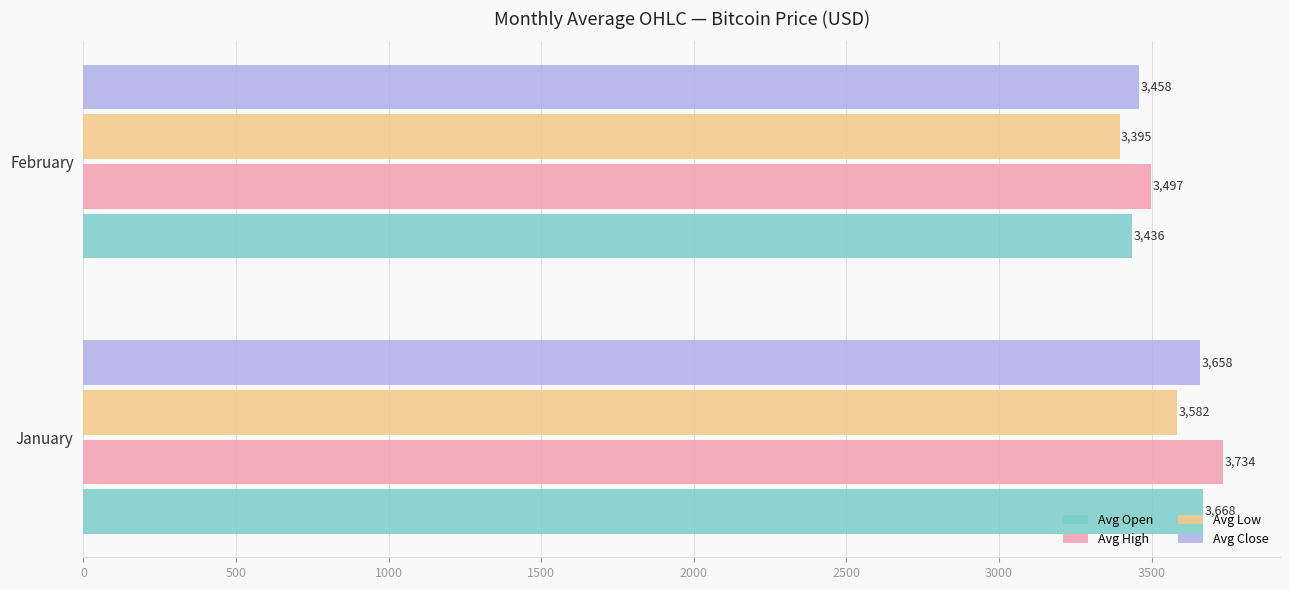

What is the sum of all Avg Low values?

6977.0